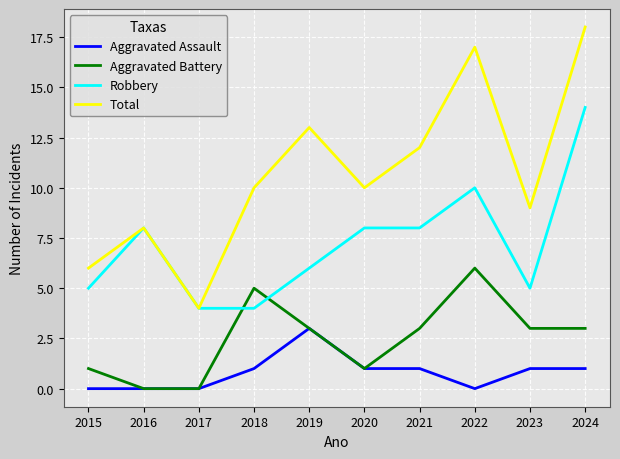

What is the maximum value for Aggravated Battery?

6